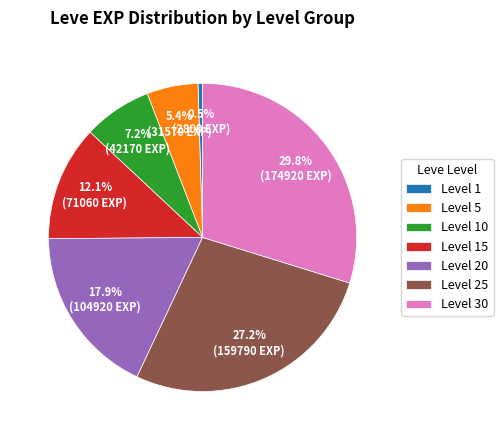

Rank the categories by value from lowest to highest.

Level 1, Level 5, Level 10, Level 15, Level 20, Level 25, Level 30